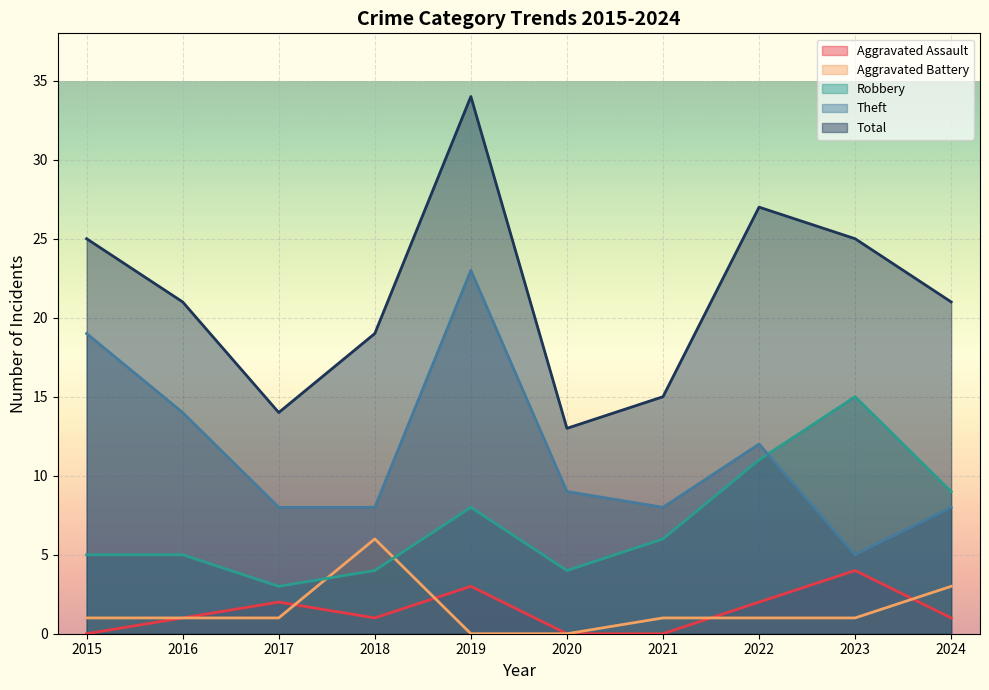

How many lines are shown in the chart?

5